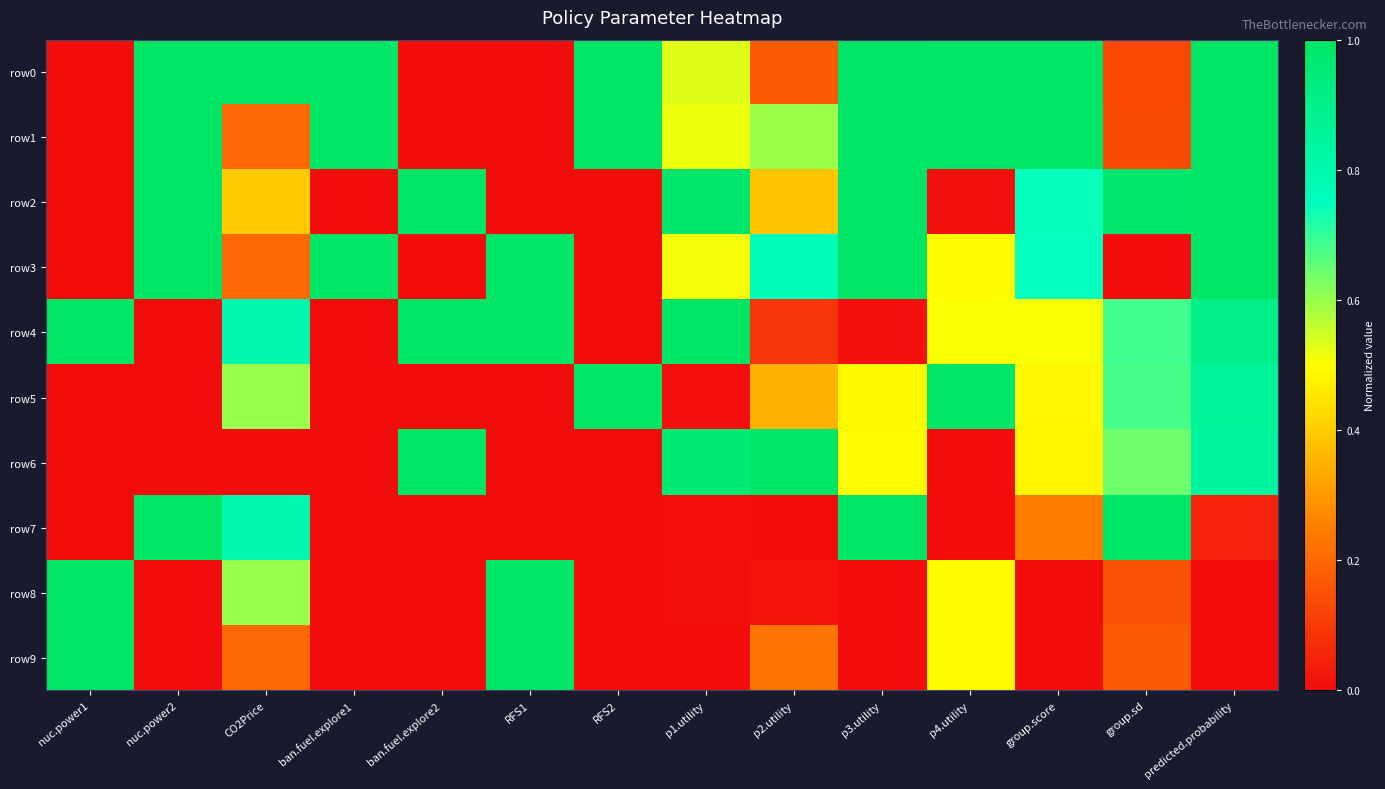

Rank the series by their maximum value, from highest to lowest.

row0, row1, row2, row3, row4, row5, row6, row7, row8, row9